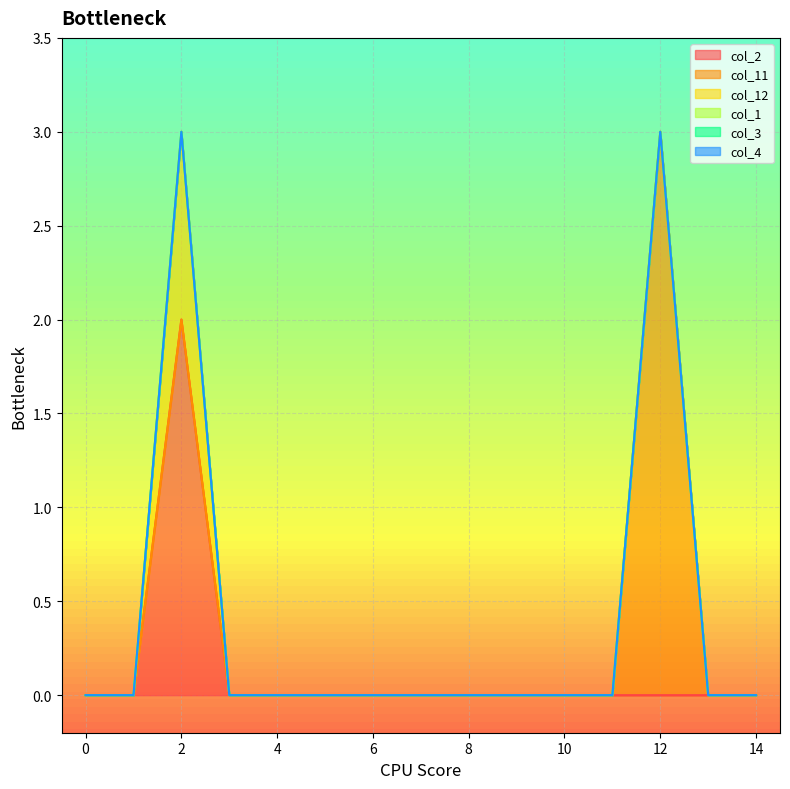

How many data points does each series have?

15